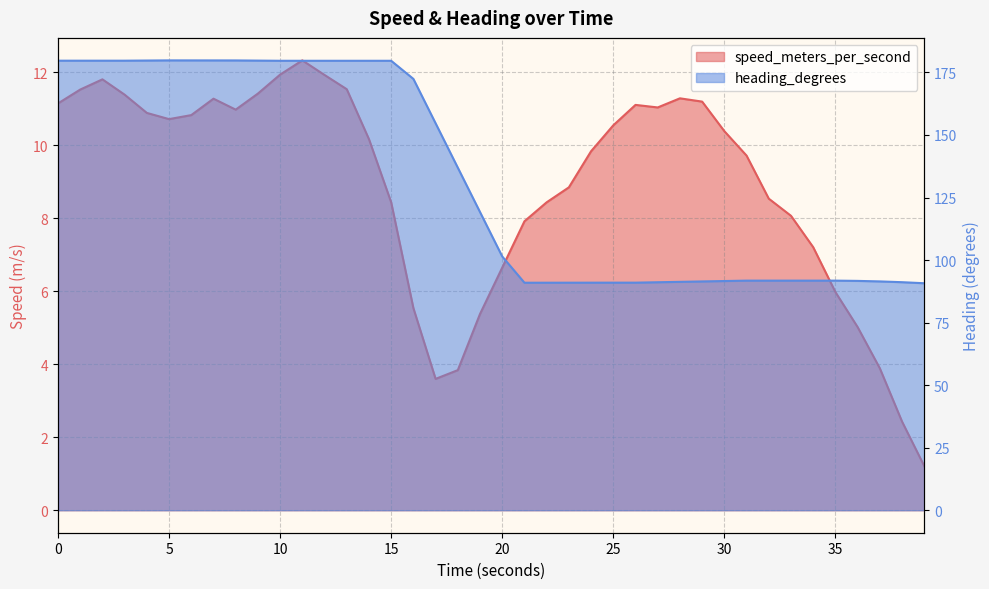

In speed_meters_per_second, how many points are lower than both neighbors (excluding endpoints)?

4